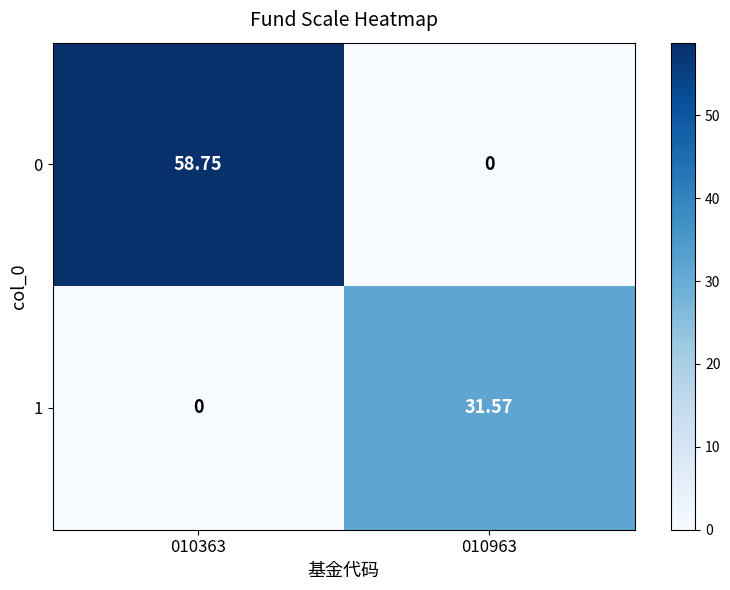

How many values in 1 are above zero?

1